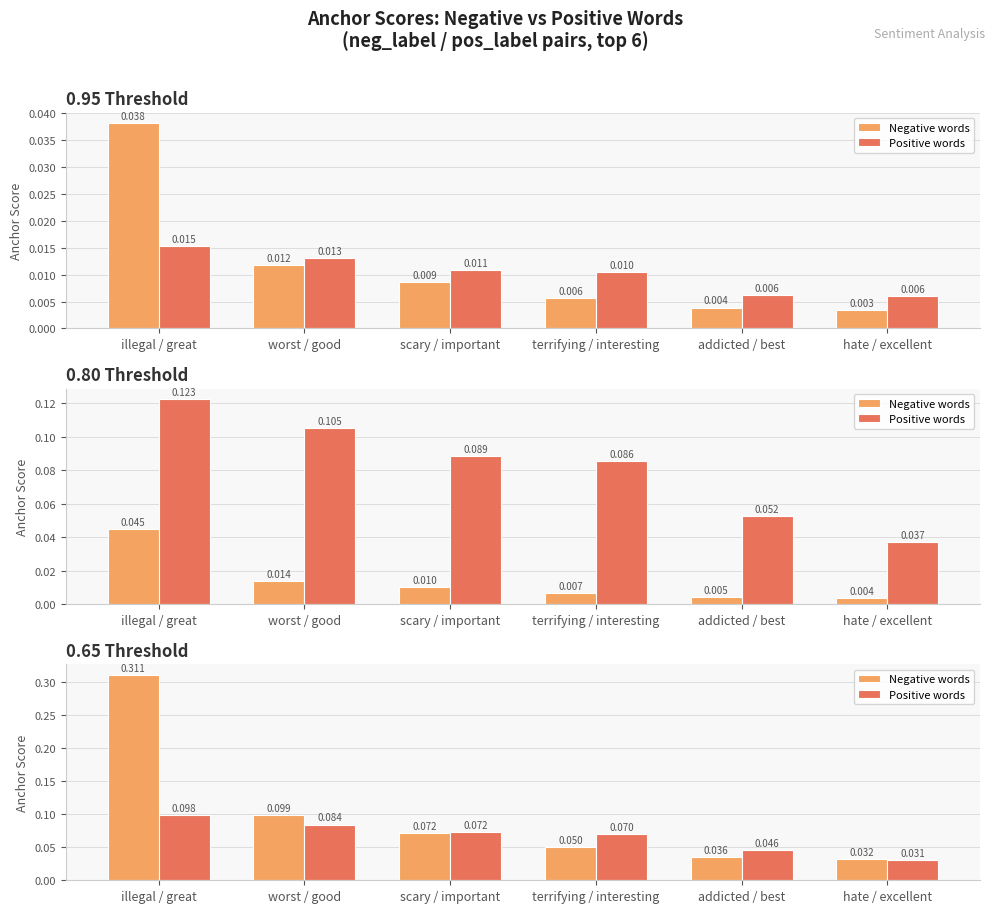

Count the Negative words values in the range 0 to 1.

6